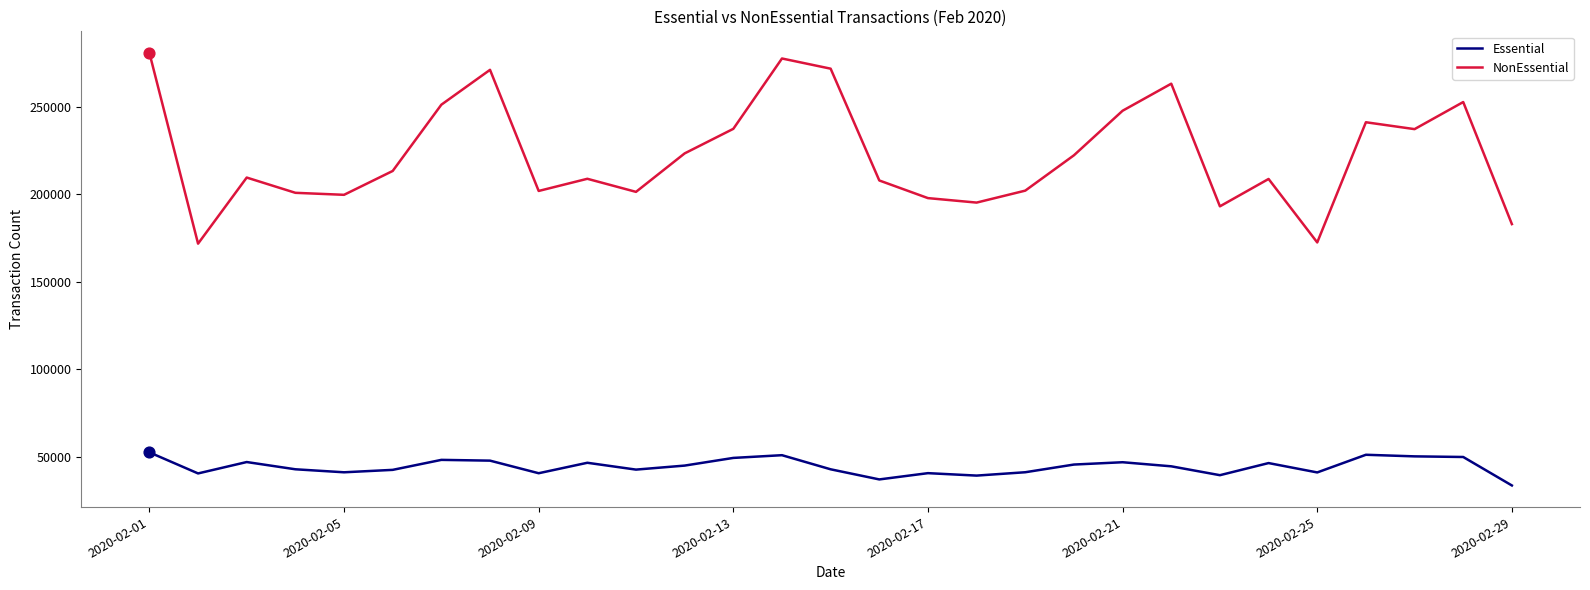

Which series has the largest range (max minus min)?

NonEssential